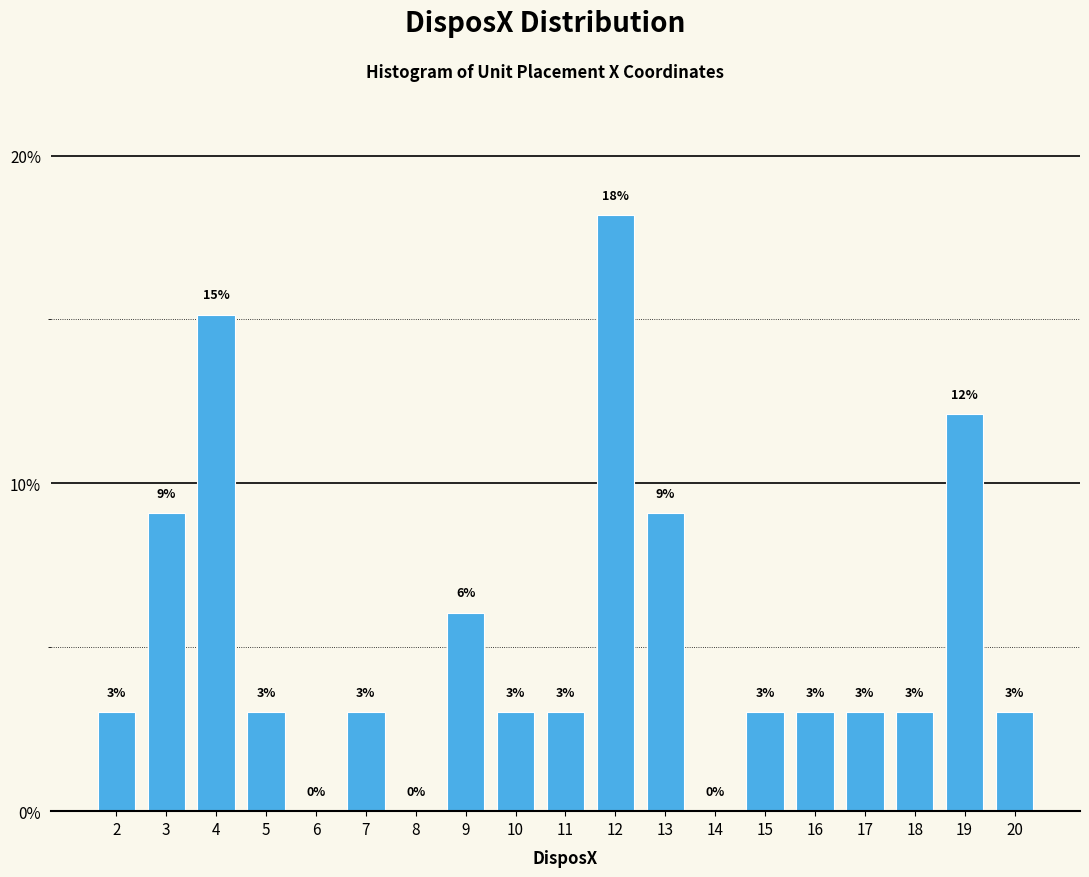

Read the value at 4.

15.2